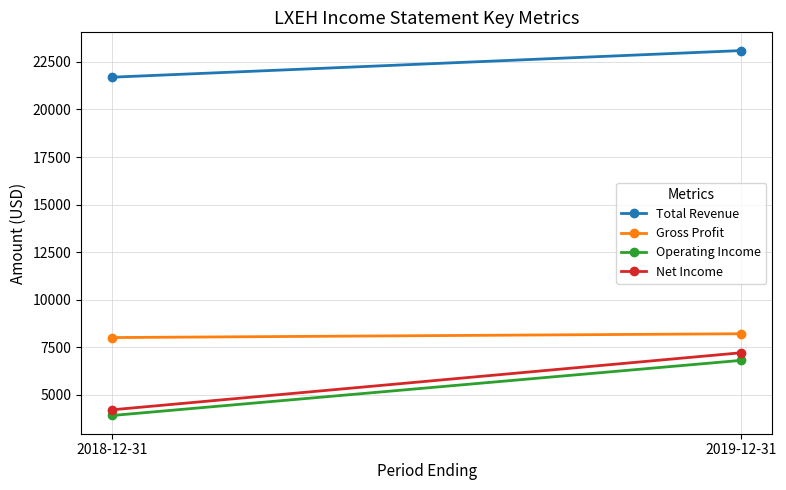

How many values in the Operating Income series are below 6800?

1